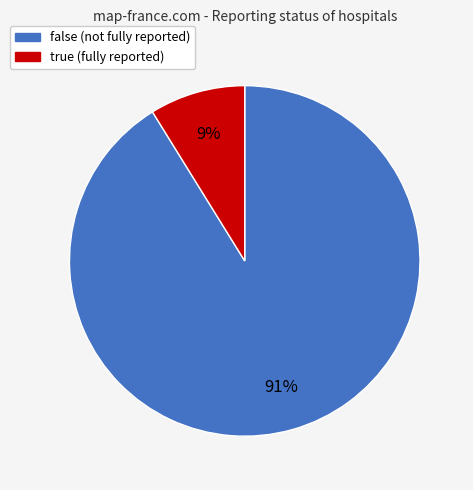

How many segments does this pie chart have?

2